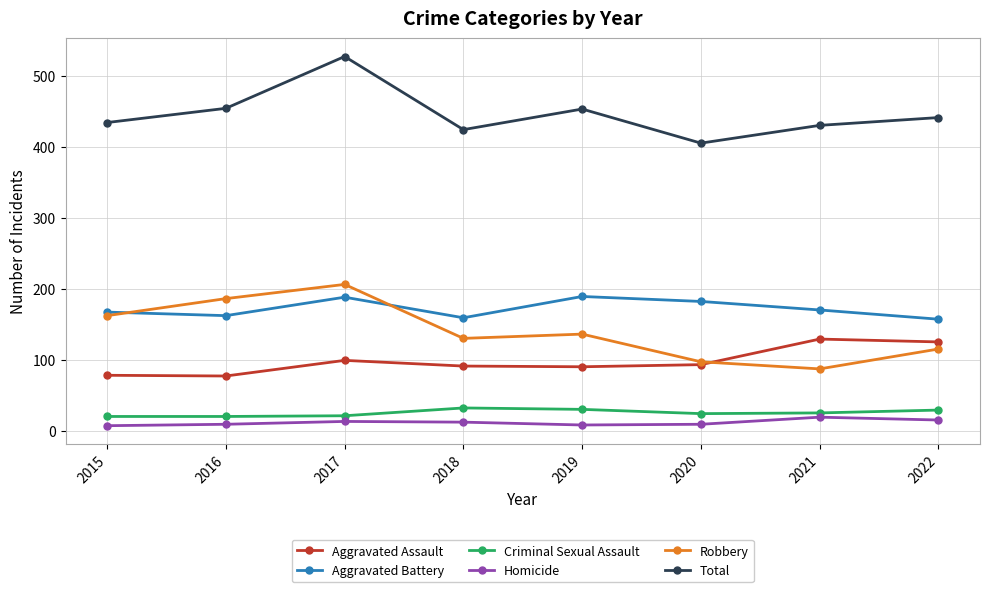

Rank the series at 2015 from lowest to highest value.

Homicide, Criminal Sexual Assault, Aggravated Assault, Robbery, Aggravated Battery, Total